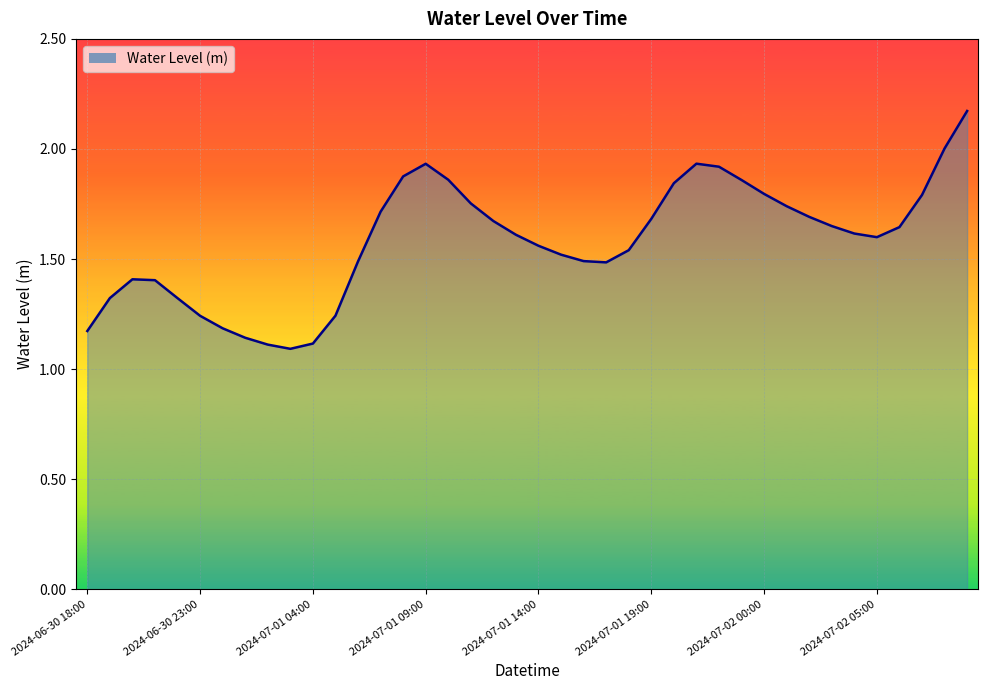

How many lines are shown in the chart?

1